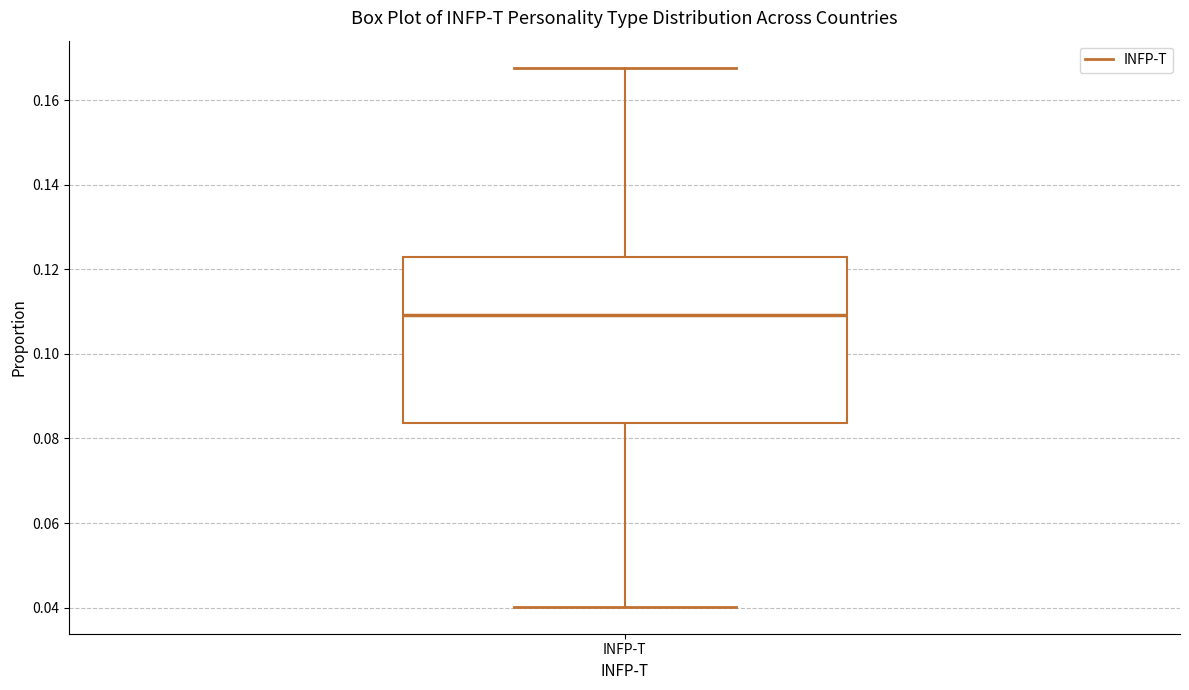

Read this box plot against the y-axis: the position of the median line, the range covered by the box, and the ends of both whiskers. The values are not printed on the chart, so give them approximately, as read against the axis.

median 0.110, box 0.084 to 0.122, whiskers 0.040 to 0.168